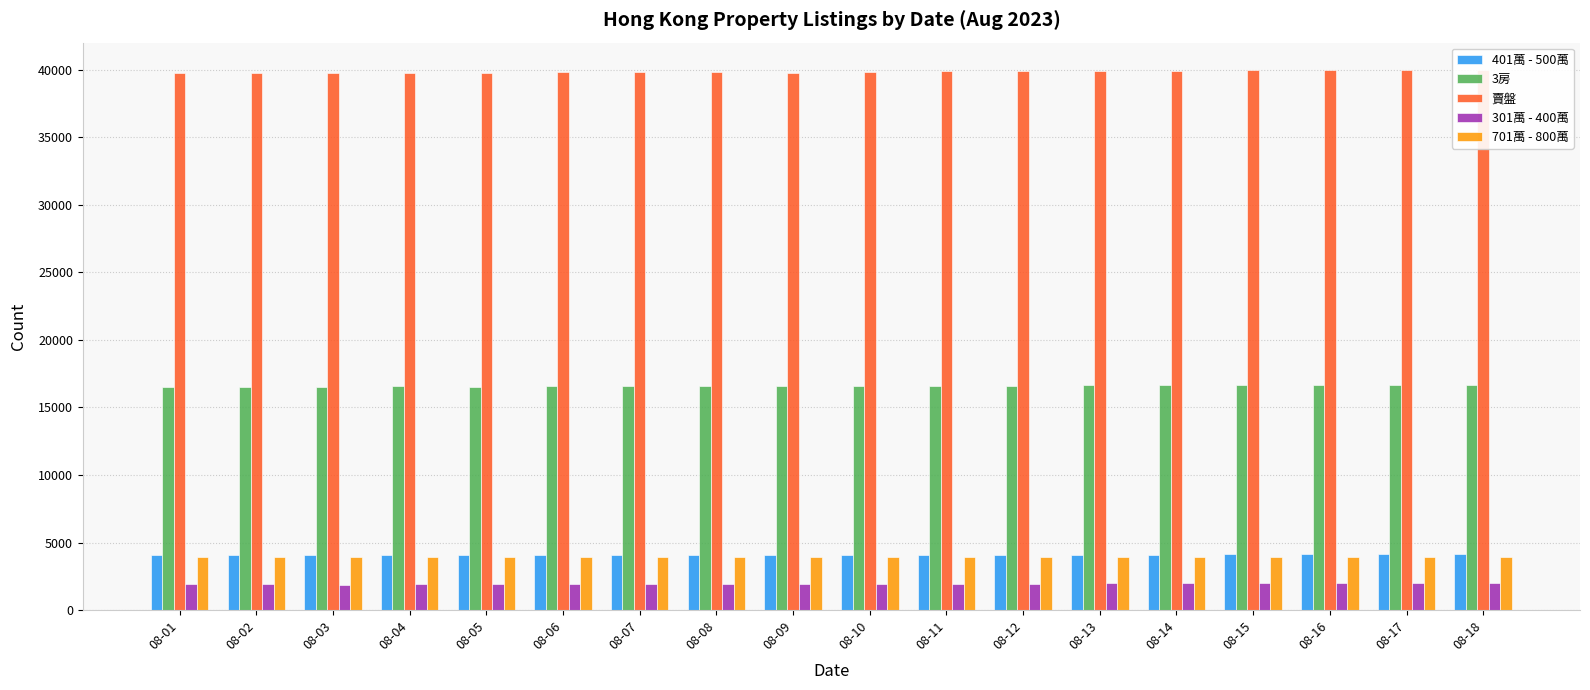

Is it true that 401萬 - 500萬 equals 6242 at 08-03?

False